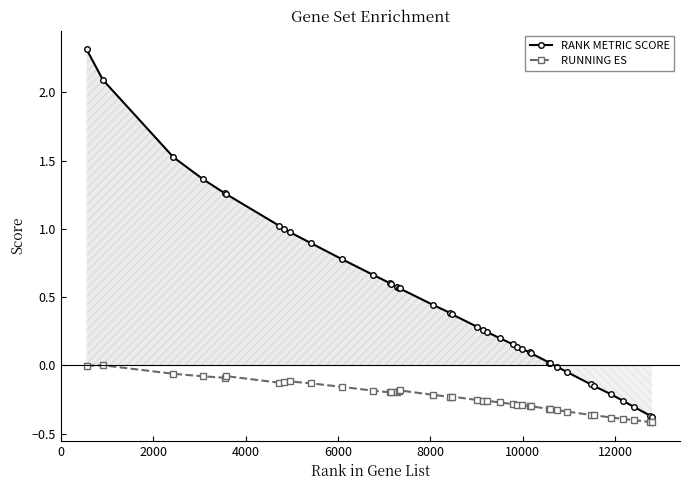

What is the value of the RANK METRIC SCORE point at the 24th from the left?

0.2